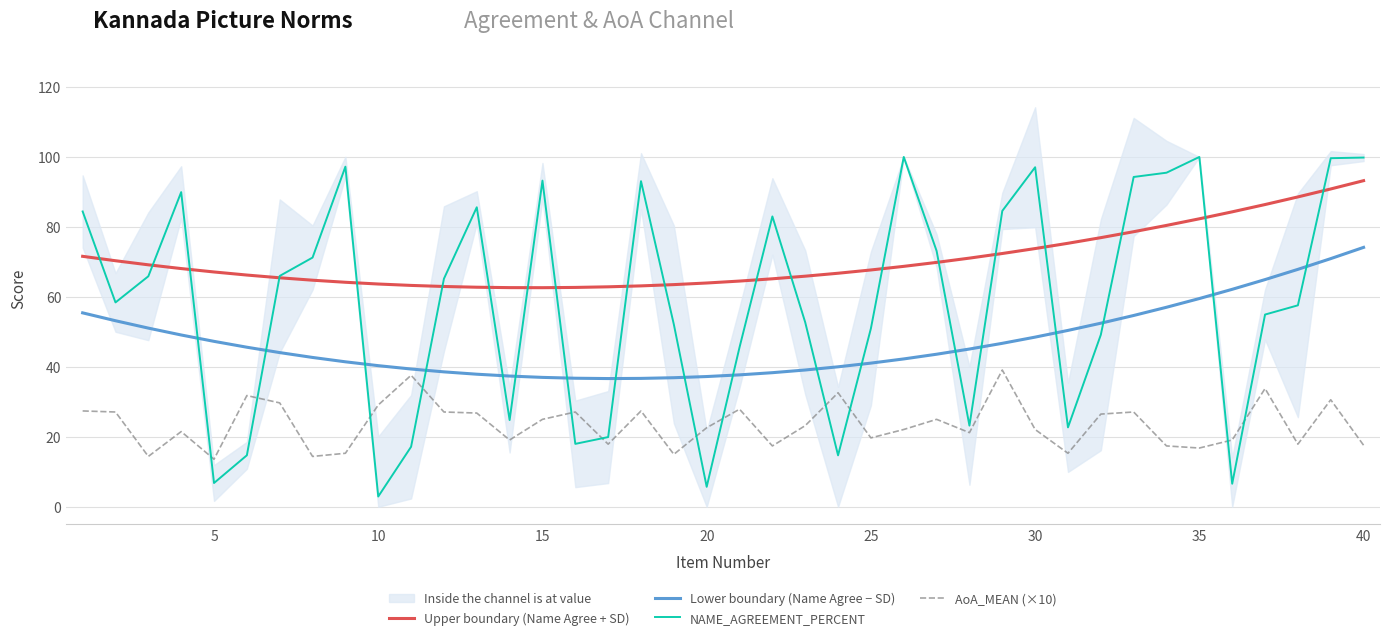

Reading left to right, transcribe all the data shown in this chart.

Upper boundary (Name Agree + SD): 71.6	70.3	69.2	68.1	67.1	66.2	65.5	64.8	64.2	63.7	63.3	63.0	62.8	62.7	62.6	62.7	62.9	63.1	63.5	64.0	64.5	65.2	65.9	66.8	67.7	68.7	69.9	71.1	72.4	73.8	75.3	76.9	78.6	80.4	82.3	84.3	86.4	88.6	90.9	93.2
Lower boundary (Name Agree − SD): 55.4	53.2	51.1	49.1	47.3	45.6	44.1	42.7	41.4	40.3	39.4	38.6	37.9	37.4	37.0	36.8	36.7	36.7	36.9	37.2	37.7	38.3	39.1	40.0	41.1	42.3	43.6	45.1	46.7	48.5	50.4	52.5	54.7	57.0	59.5	62.2	64.9	67.9	70.9	74.2
NAME_AGREEMENT_PERCENT: 84.4	58.4	65.9	90.0	6.8	14.7	66.0	71.2	97.2	2.9	17.2	65.2	85.6	24.8	93.2	18.0	19.9	93.1	52.1	5.7	45.6	83.0	52.7	14.7	51.0	100.0	73.2	23.2	84.6	97.1	22.7	49.2	94.3	95.5	100.0	6.6	55.0	57.6	99.7	99.8
AoA_MEAN (×10): 27.4	27.1	14.4	21.5	13.6	31.8	29.7	14.4	15.3	29.1	37.6	27.1	26.8	19.1	25.0	27.1	17.9	27.4	15.0	22.6	27.9	17.4	23.2	32.6	19.7	22.1	25.0	21.2	39.1	22.1	15.3	26.5	27.1	17.4	16.8	19.1	33.8	17.9	30.6	17.6